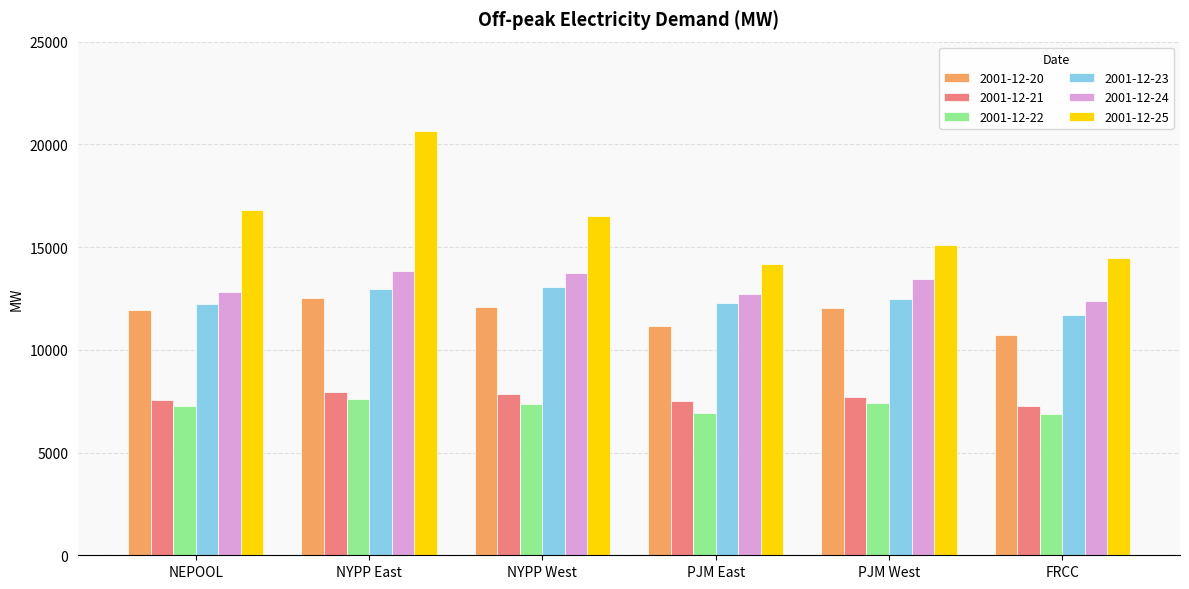

Where does the 2001-12-23 series first go above 12466?

NYPP East